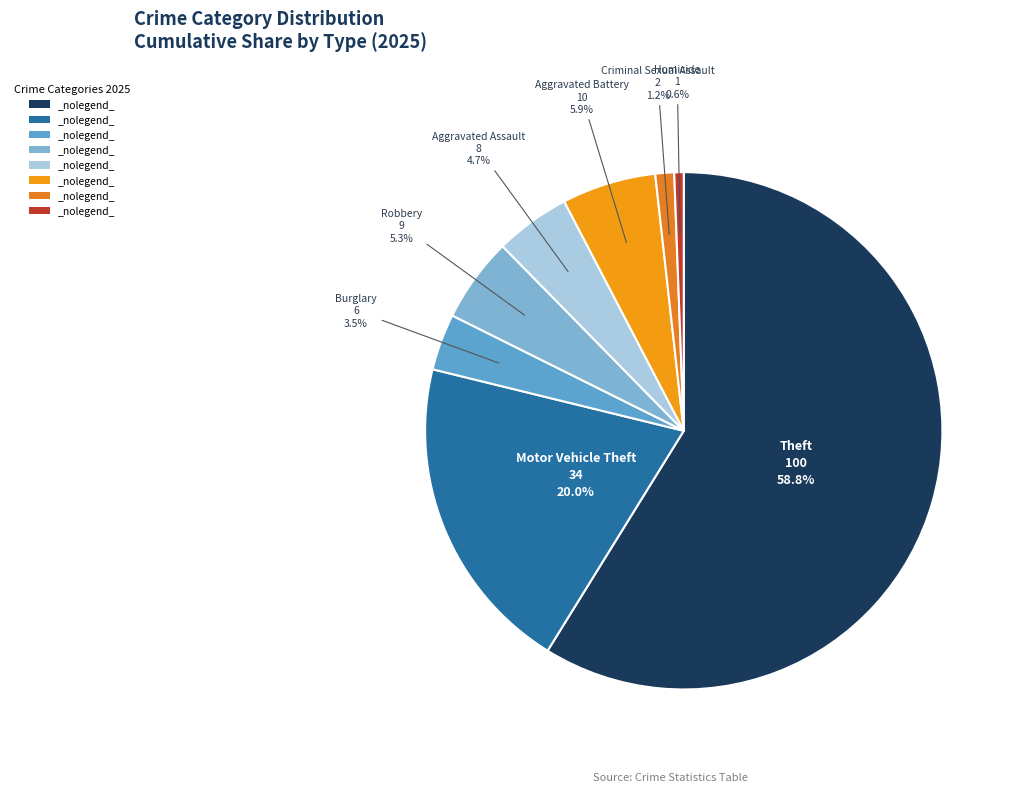

Count the number of slices in the pie.

8